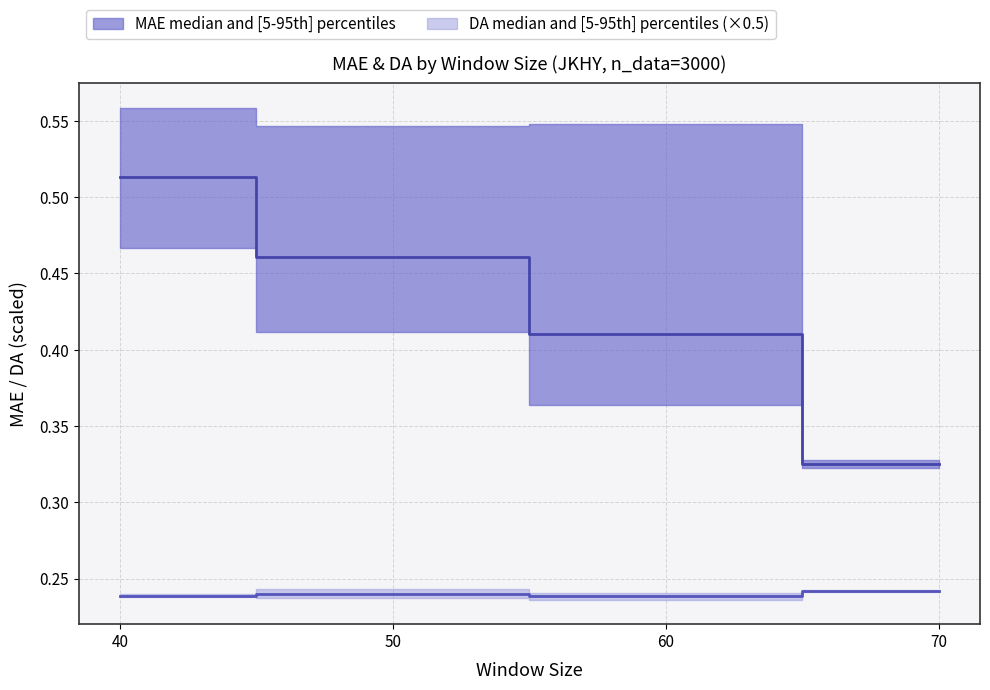

True or false: MAE_upper has a value of 0.2 at 70.

False